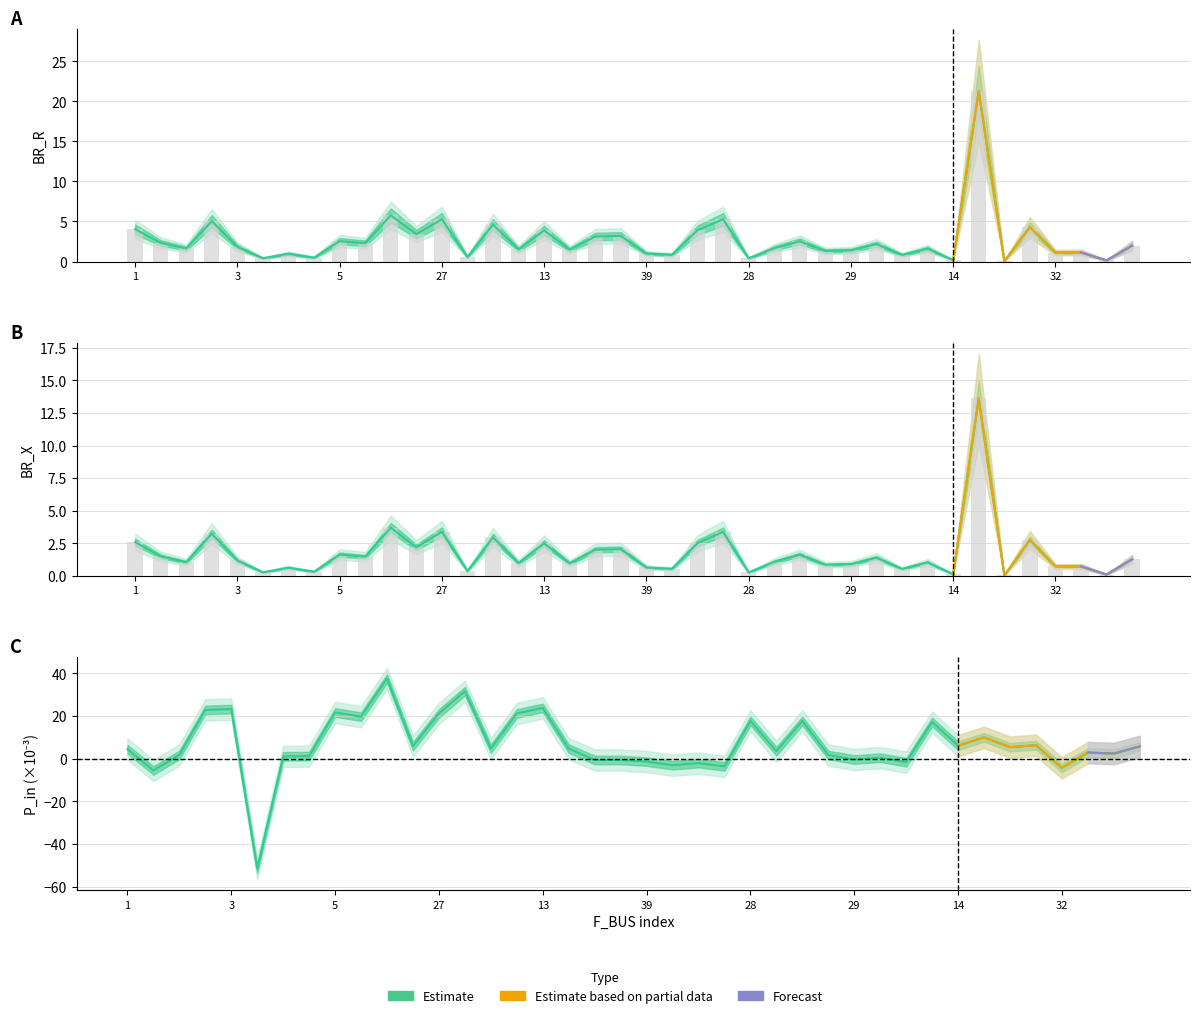

List the series in order of their peak value, highest first.

P_in, BR_R, BR_X